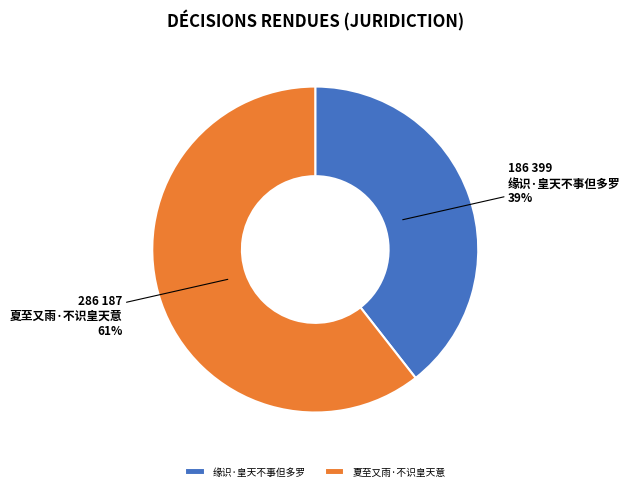

What percentage is the 夏至又雨·不识皇天意 slice, to the nearest percent?

61%